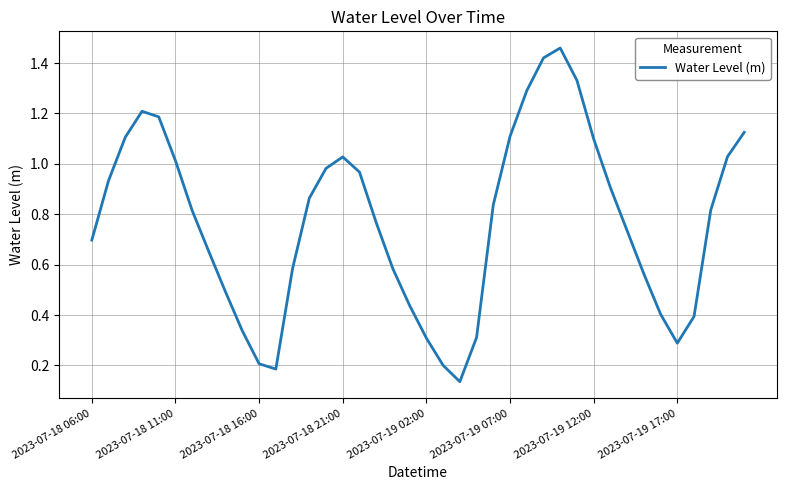

Is this an area chart (filled region under the line)?

No